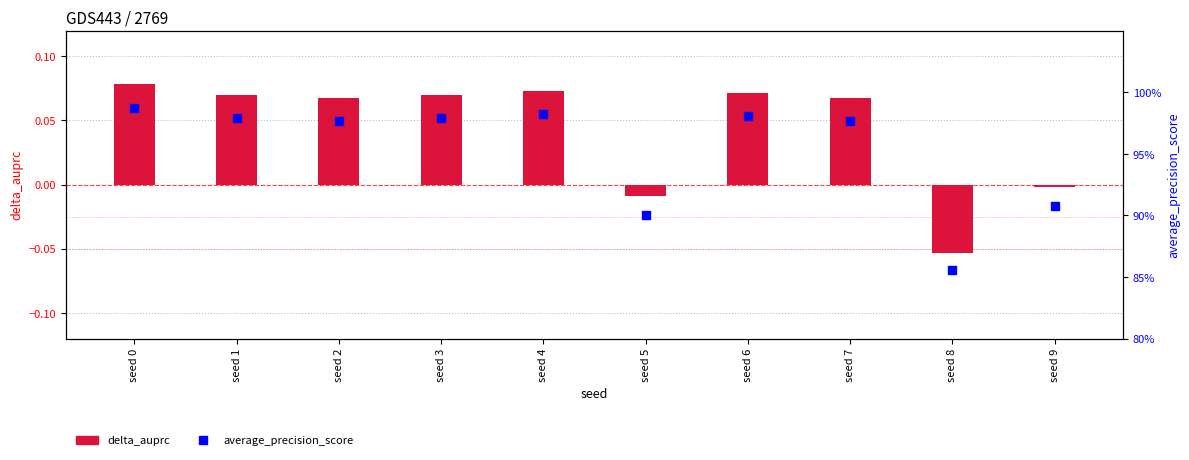

Which series contains the highest Y value?

average_precision_score